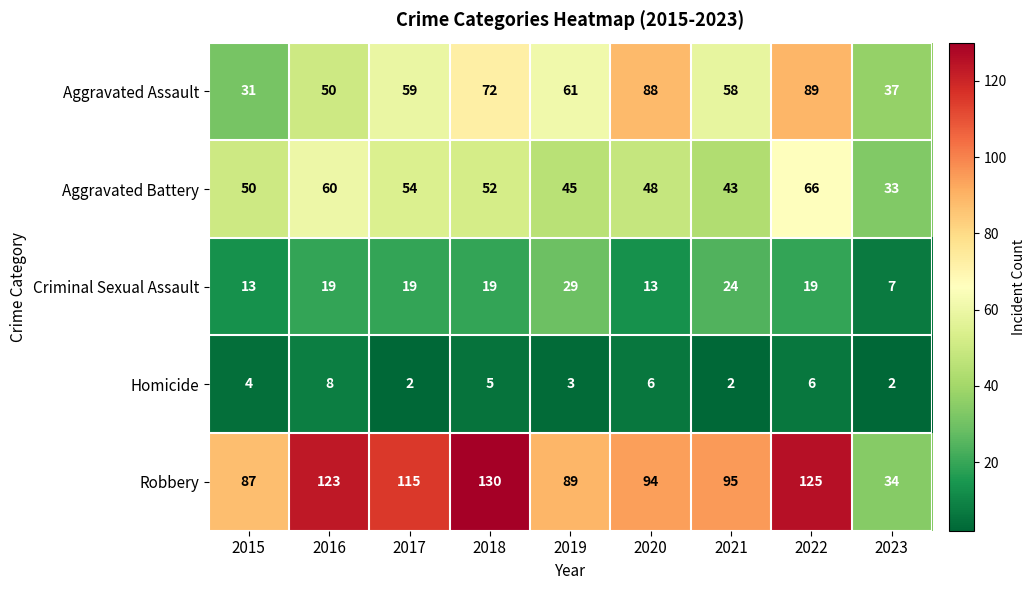

How many data points does each series have?

9